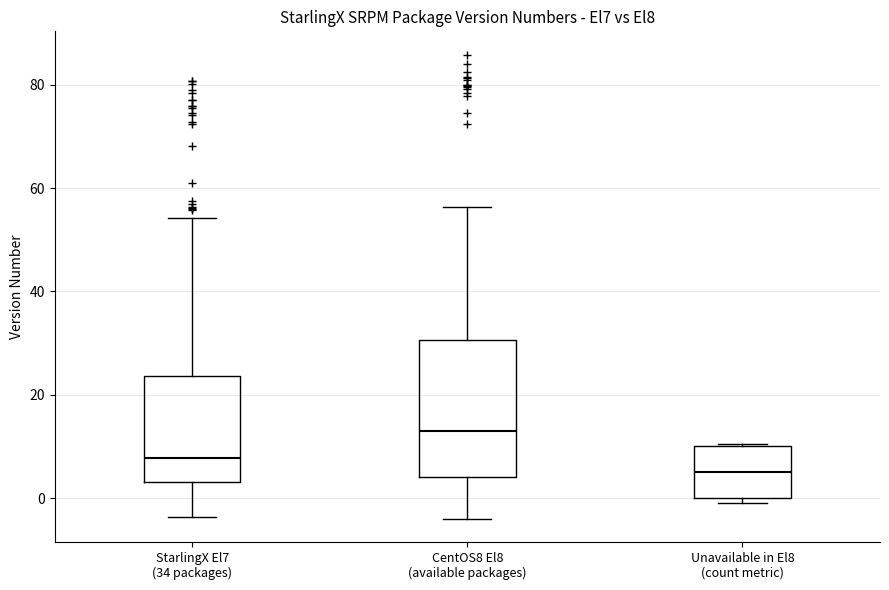

Reading left to right, read every box against the y-axis: the position of its median line, the range the box covers, and the ends of its whiskers. The values are not printed on the chart, so give them approximately, as read against the axis.

StarlingX El7 (34 packages): median 8, box 4 to 24, whiskers -4 to 54
CentOS8 El8 (available packages): median 12, box 4 to 30, whiskers -4 to 56
Unavailable in El8 (count metric): median 6, box 0 to 10, whiskers 0 (just below the box's lower edge) to 10